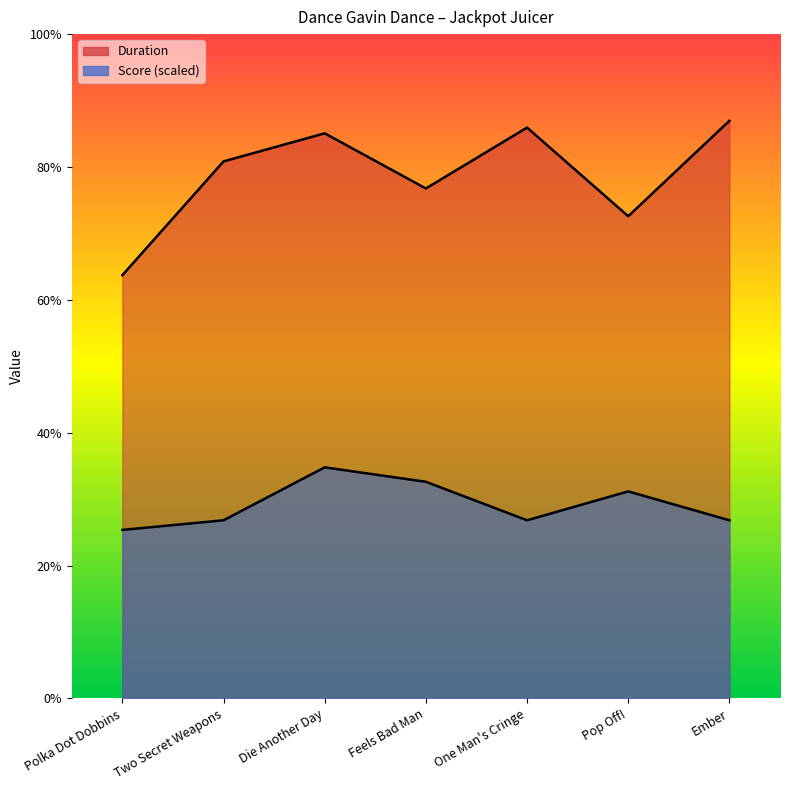

Rank the categories by Score value from lowest to highest.

Polka Dot Dobbins, Two Secret Weapons, One Man's Cringe, Ember, Pop Off!, Feels Bad Man, Die Another Day